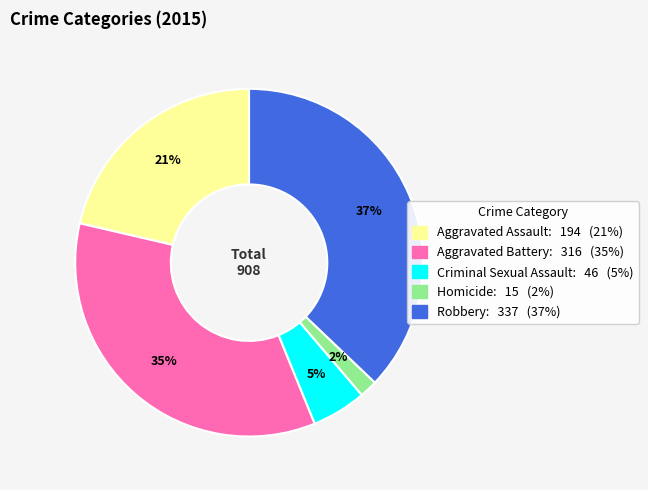

To the nearest percent, what is the difference between the largest and smallest slice percentages?

35%